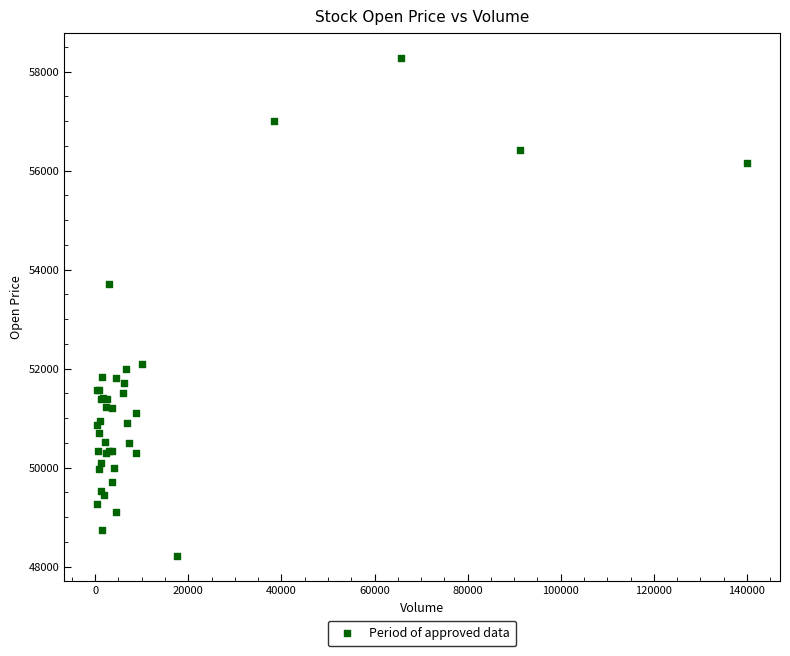

What Y value in the scatter plot is closest to 53245?

53700